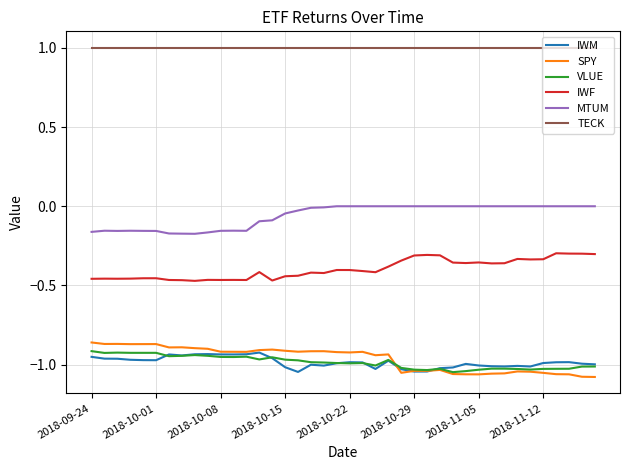

How many series are shown in this chart?

6